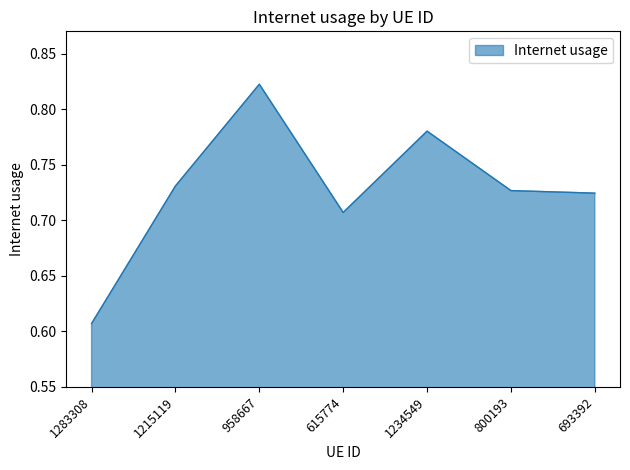

Is it true that the value at 958667 is 1.1?

False